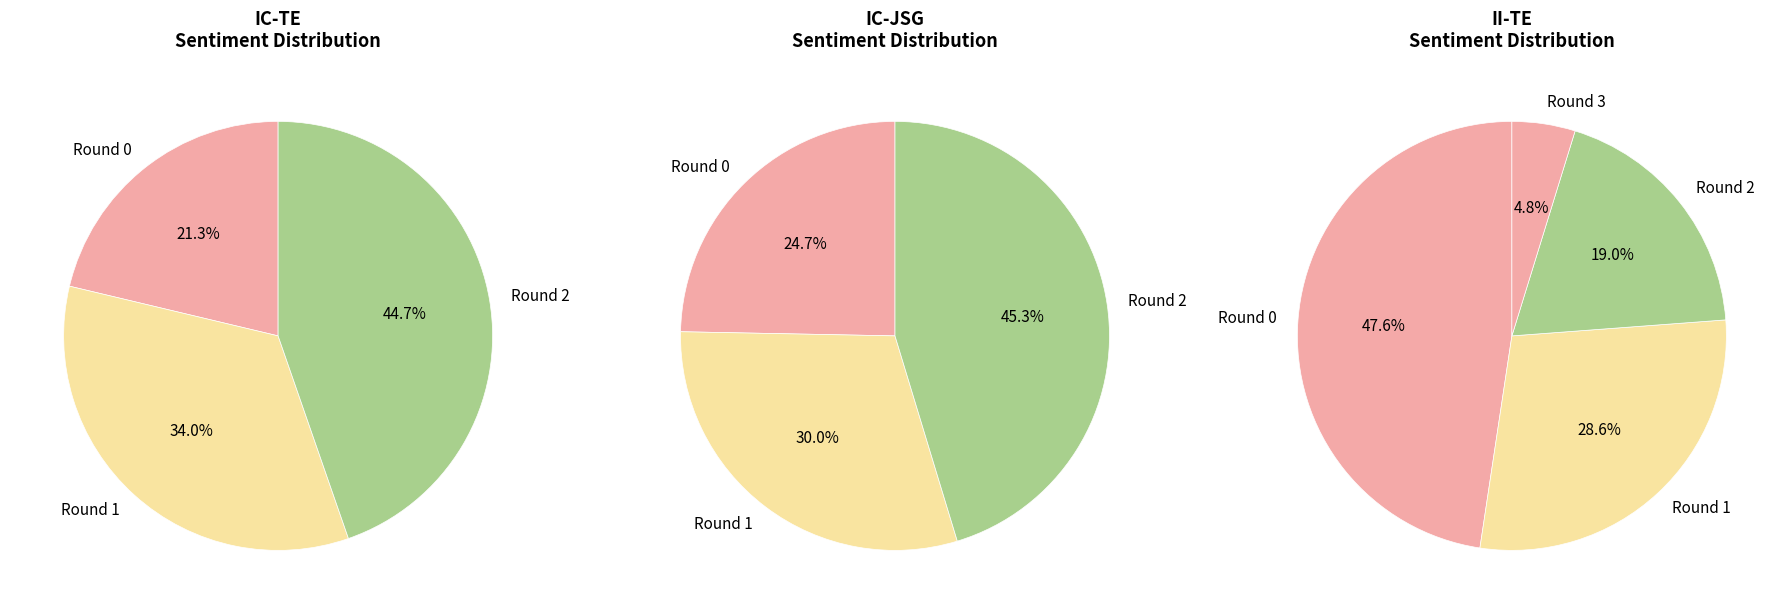

How many segments does this pie chart have?

4